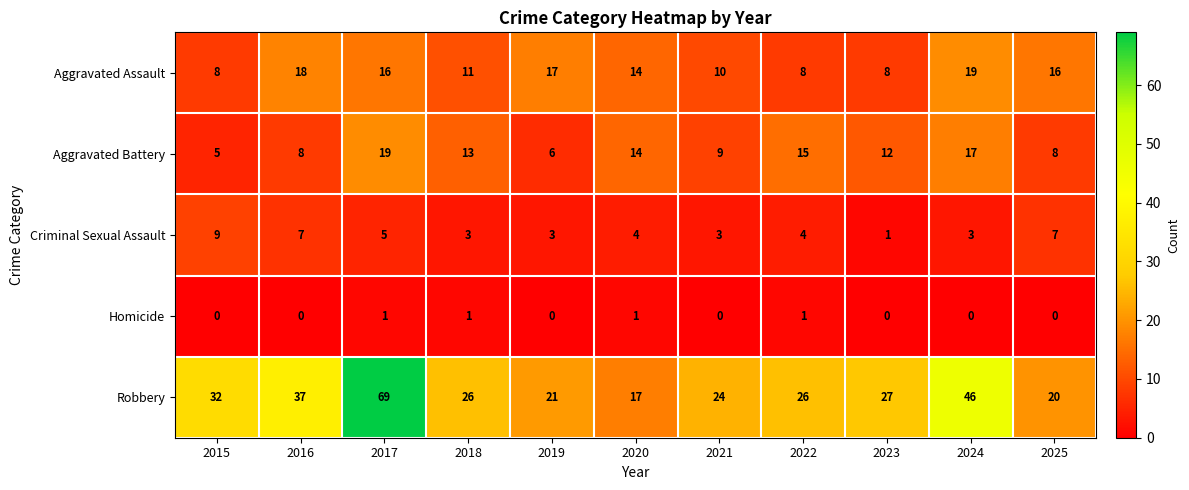

What is the difference between the second highest and minimum values in the Criminal Sexual Assault series?

6